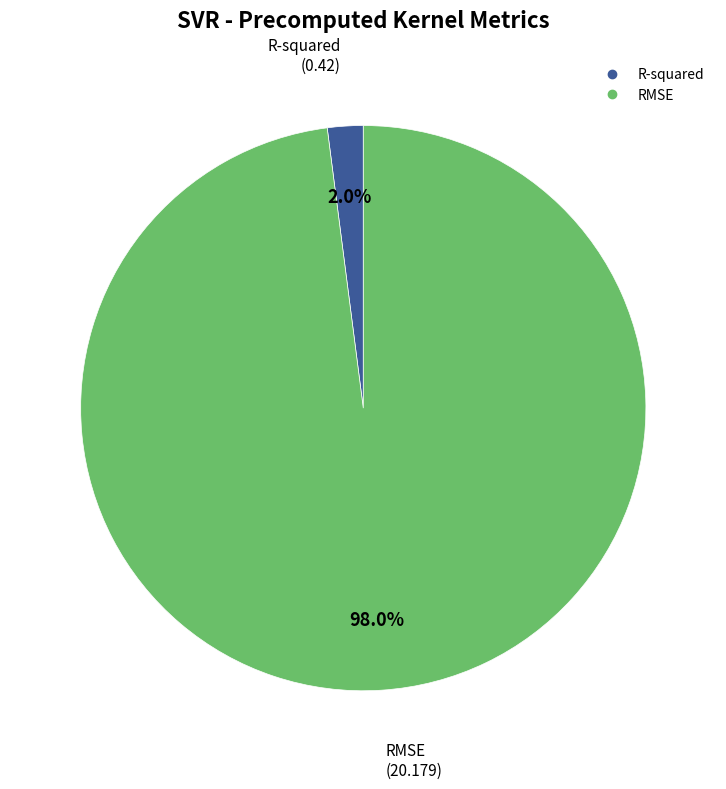

Which category has the smallest portion of the pie?

R-squared